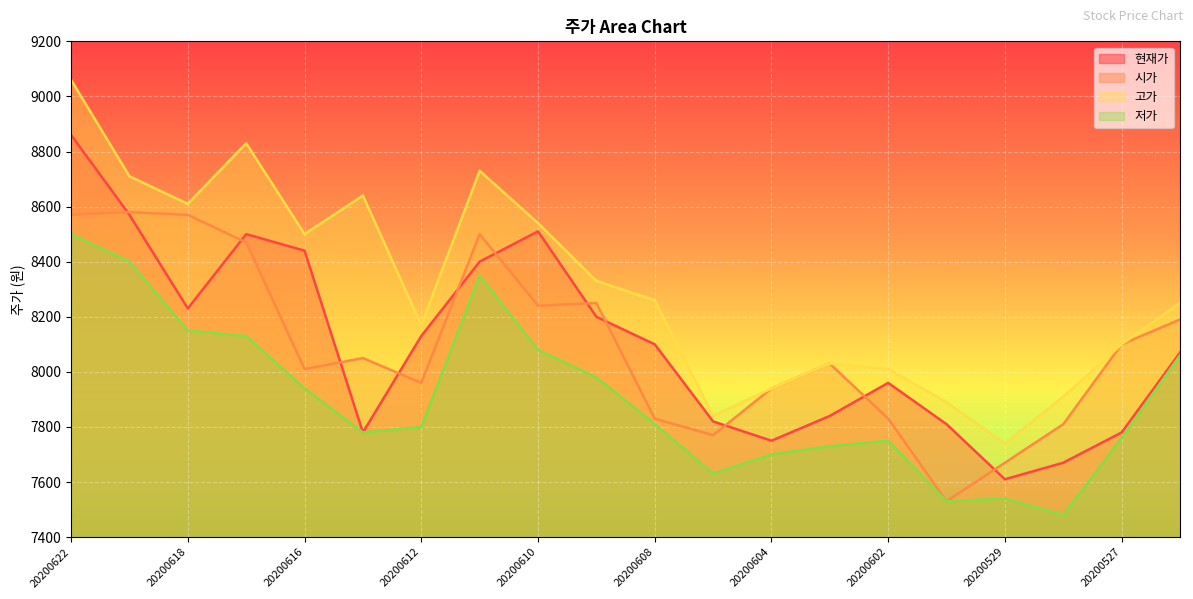

What is the difference between the second highest and second lowest values in the 시가 series?

900